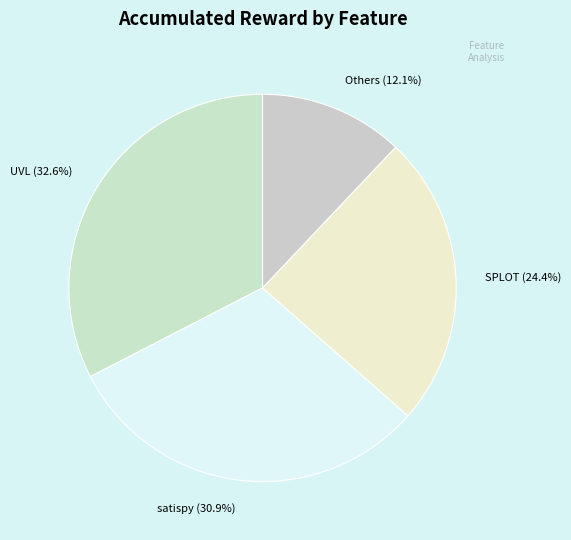

Is there a majority slice in this chart?

No